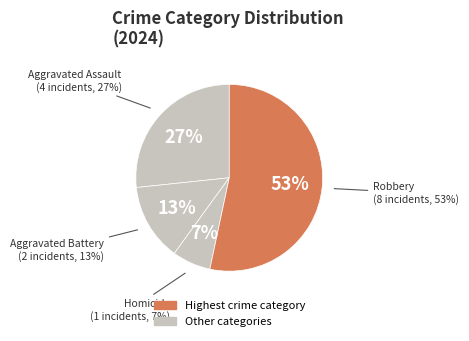

What is the smallest slice in the pie chart?

Homicide